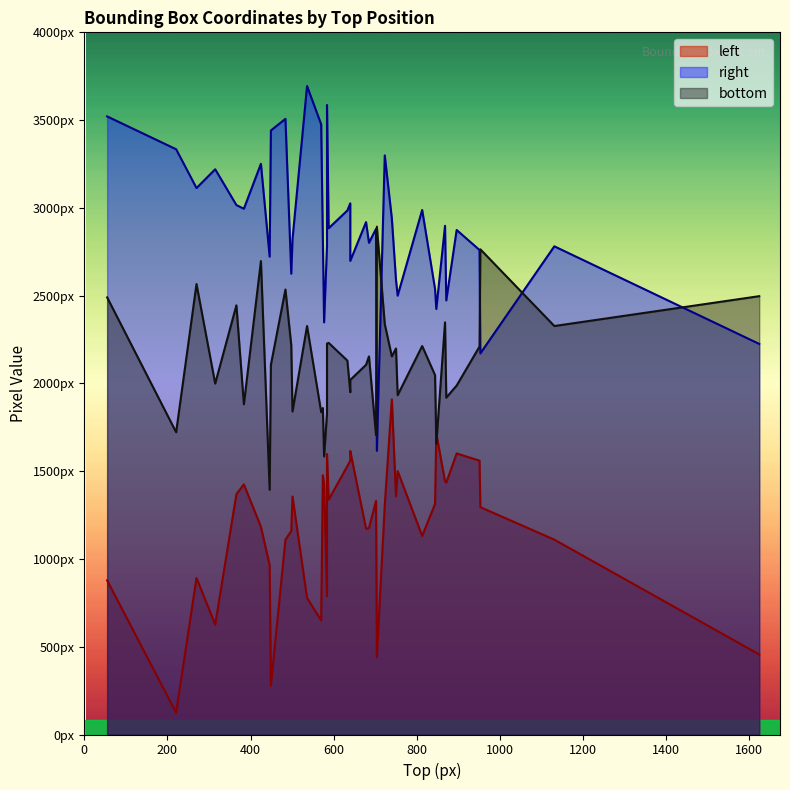

At which label does left reach its peak?

39